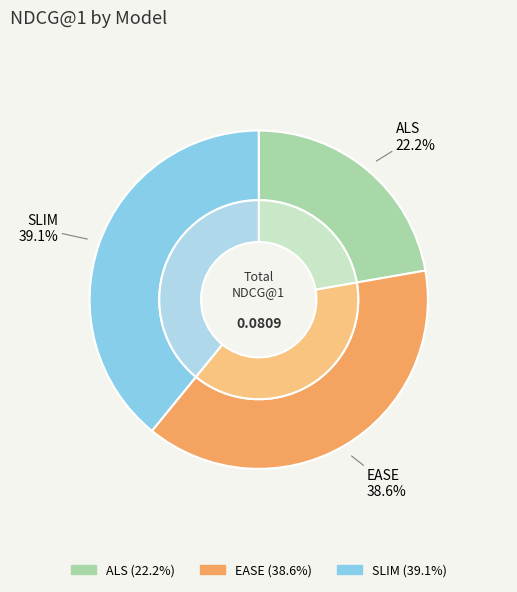

Rank the categories by value from lowest to highest.

ALS, EASE, SLIM